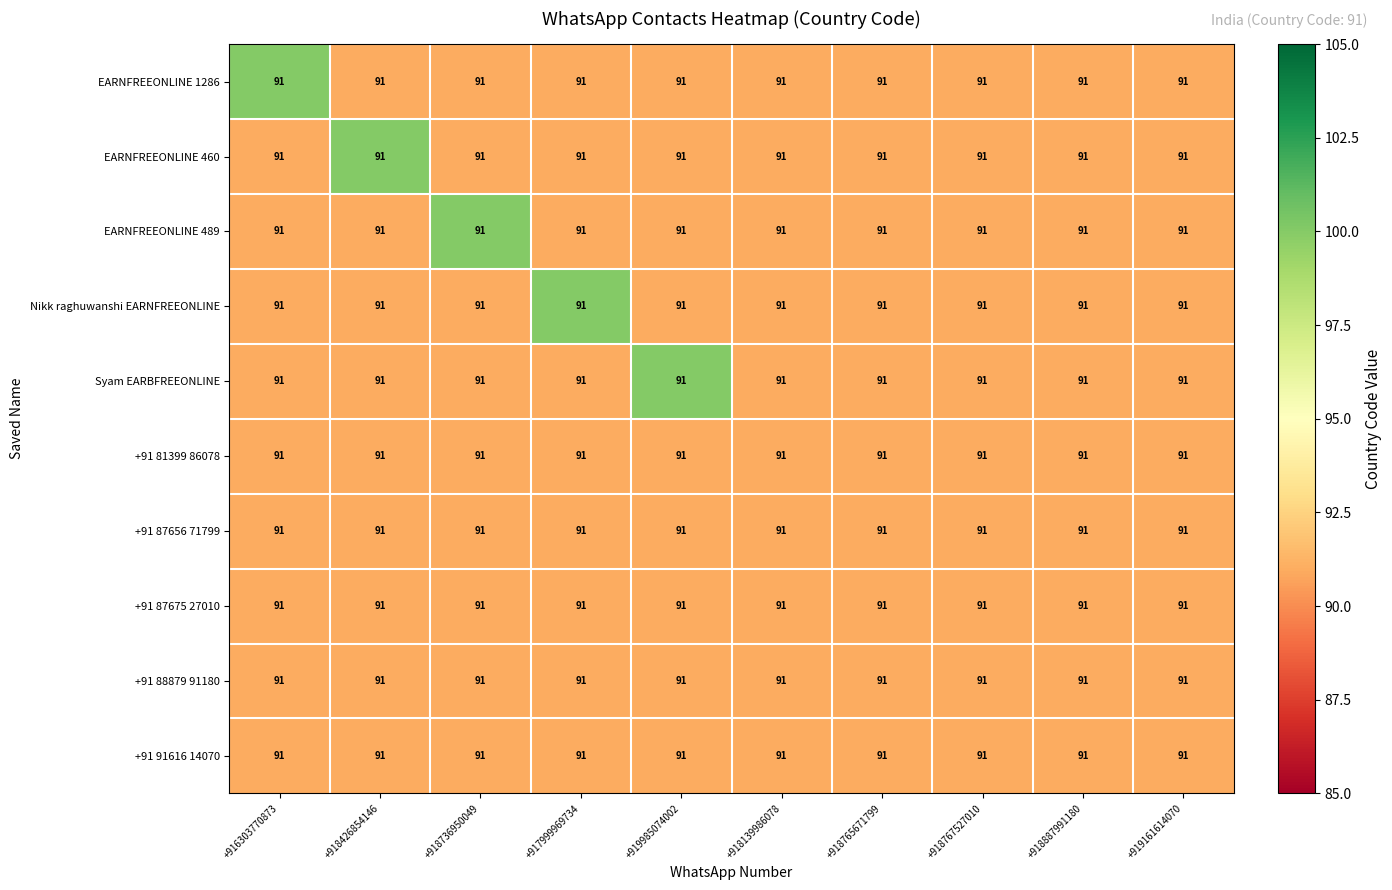

Reading right to left, what are all the values shown in this chart?

EARNFREEONLINE 1286: +919161614070=91	+918887991180=91	+918767527010=91	+918765671799=91	+918139986078=91	+919985074002=91	+917999969734=91	+918736950049=91	+918426854146=91	+916303770873=91
EARNFREEONLINE 460: +919161614070=91	+918887991180=91	+918767527010=91	+918765671799=91	+918139986078=91	+919985074002=91	+917999969734=91	+918736950049=91	+918426854146=91	+916303770873=91
EARNFREEONLINE 489: +919161614070=91	+918887991180=91	+918767527010=91	+918765671799=91	+918139986078=91	+919985074002=91	+917999969734=91	+918736950049=91	+918426854146=91	+916303770873=91
Nikk raghuwanshi EARNFREEONLINE: +919161614070=91	+918887991180=91	+918767527010=91	+918765671799=91	+918139986078=91	+919985074002=91	+917999969734=91	+918736950049=91	+918426854146=91	+916303770873=91
Syam EARBFREEONLINE: +919161614070=91	+918887991180=91	+918767527010=91	+918765671799=91	+918139986078=91	+919985074002=91	+917999969734=91	+918736950049=91	+918426854146=91	+916303770873=91
+91 81399 86078: +919161614070=91	+918887991180=91	+918767527010=91	+918765671799=91	+918139986078=91	+919985074002=91	+917999969734=91	+918736950049=91	+918426854146=91	+916303770873=91
+91 87656 71799: +919161614070=91	+918887991180=91	+918767527010=91	+918765671799=91	+918139986078=91	+919985074002=91	+917999969734=91	+918736950049=91	+918426854146=91	+916303770873=91
+91 87675 27010: +919161614070=91	+918887991180=91	+918767527010=91	+918765671799=91	+918139986078=91	+919985074002=91	+917999969734=91	+918736950049=91	+918426854146=91	+916303770873=91
+91 88879 91180: +919161614070=91	+918887991180=91	+918767527010=91	+918765671799=91	+918139986078=91	+919985074002=91	+917999969734=91	+918736950049=91	+918426854146=91	+916303770873=91
+91 91616 14070: +919161614070=91	+918887991180=91	+918767527010=91	+918765671799=91	+918139986078=91	+919985074002=91	+917999969734=91	+918736950049=91	+918426854146=91	+916303770873=91